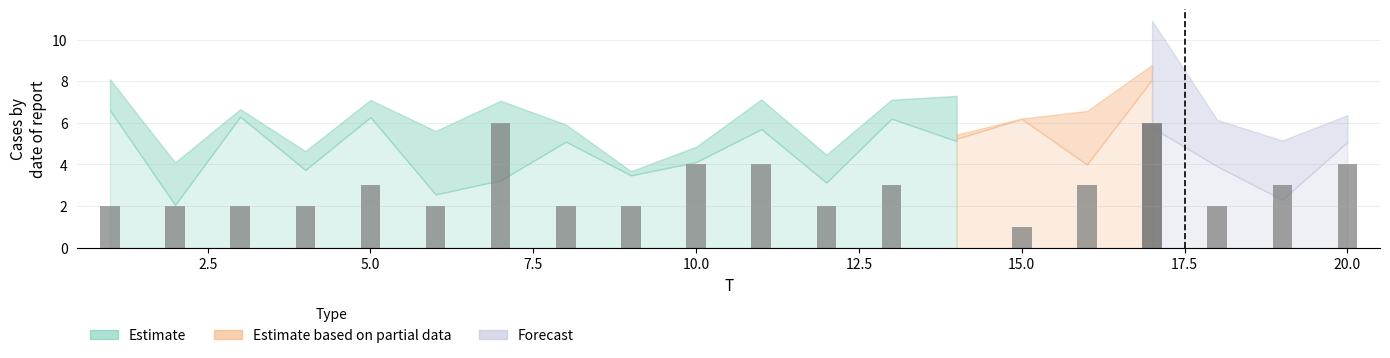

What value does the x2 series have at 6?

2.6